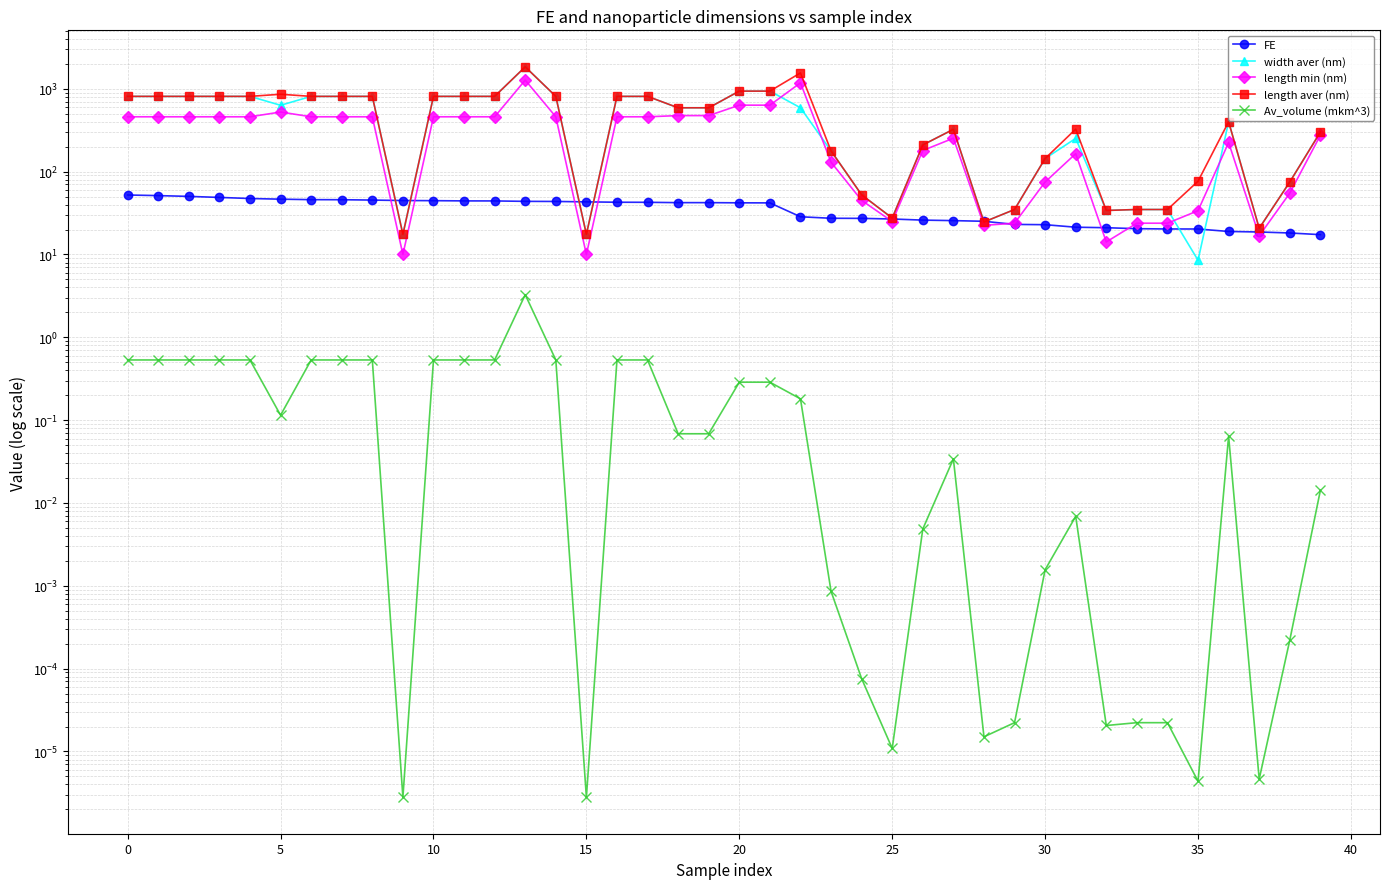

Is the value of Av_volume (mkm^3) at 21 greater than the value of FE at 24?

No